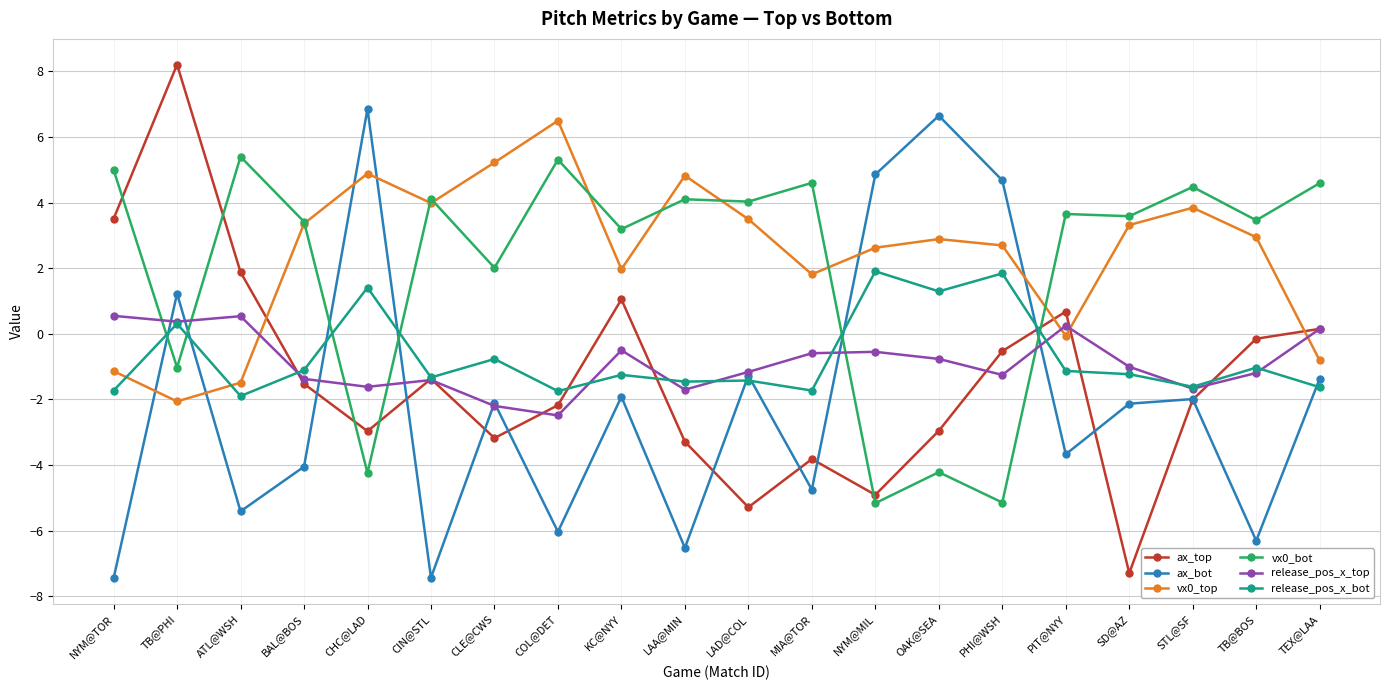

What is the total value across all series at LAA@MIN?

-4.1